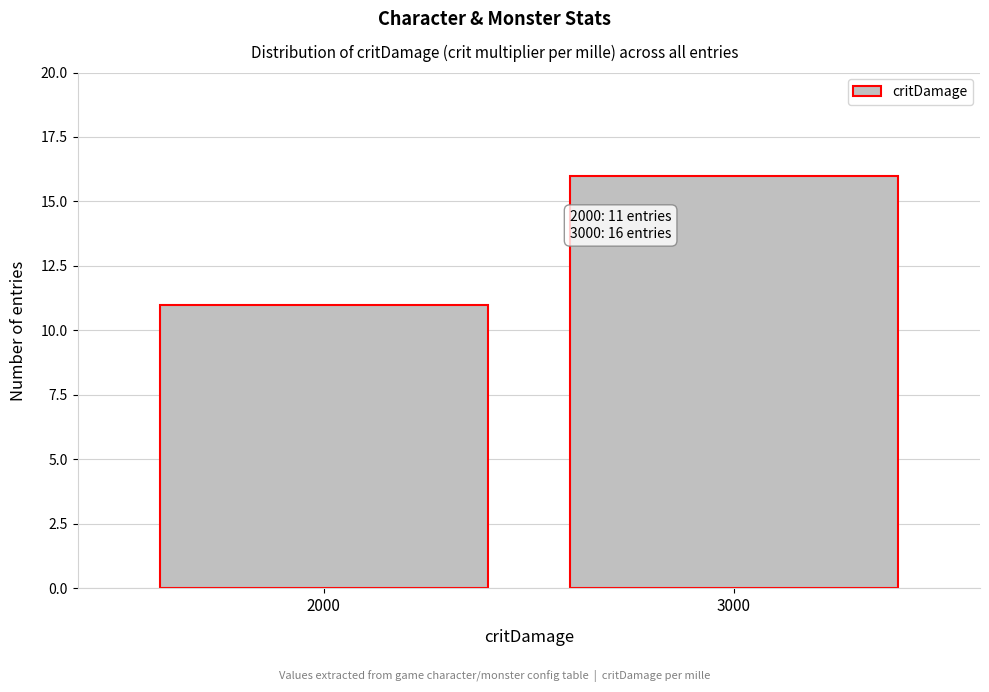

Reading left to right, extract all data points from this chart.

2000=11	3000=16